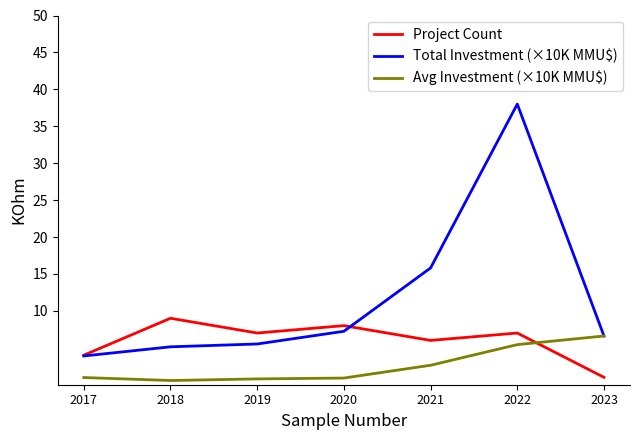

Which series has the largest total across all categories?

Total Investment (×10K MMU$)